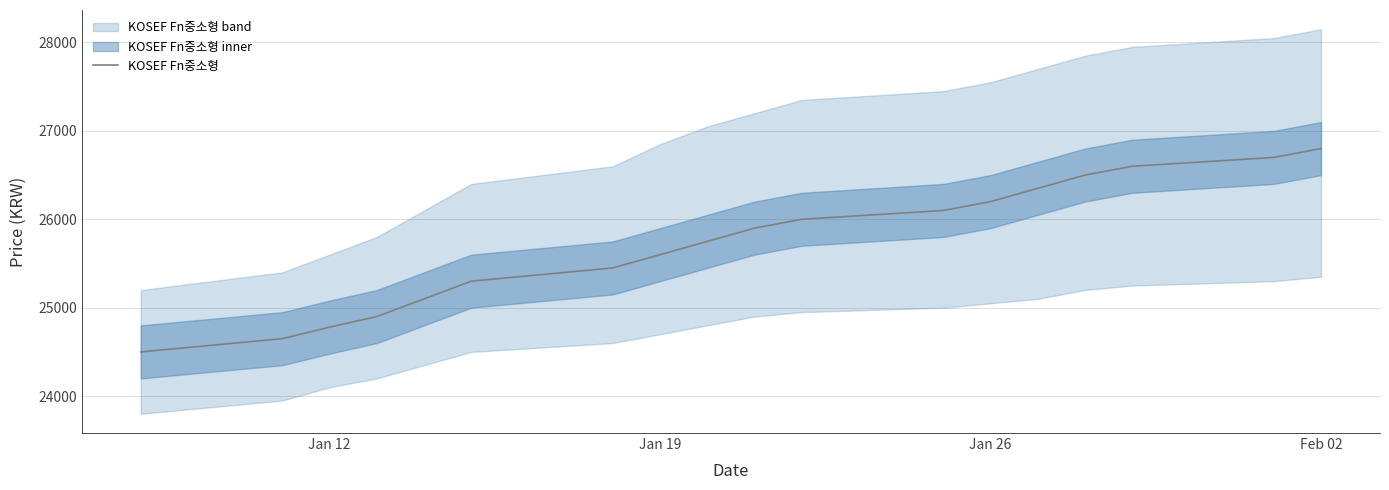

How many categories are shown in the chart?

18